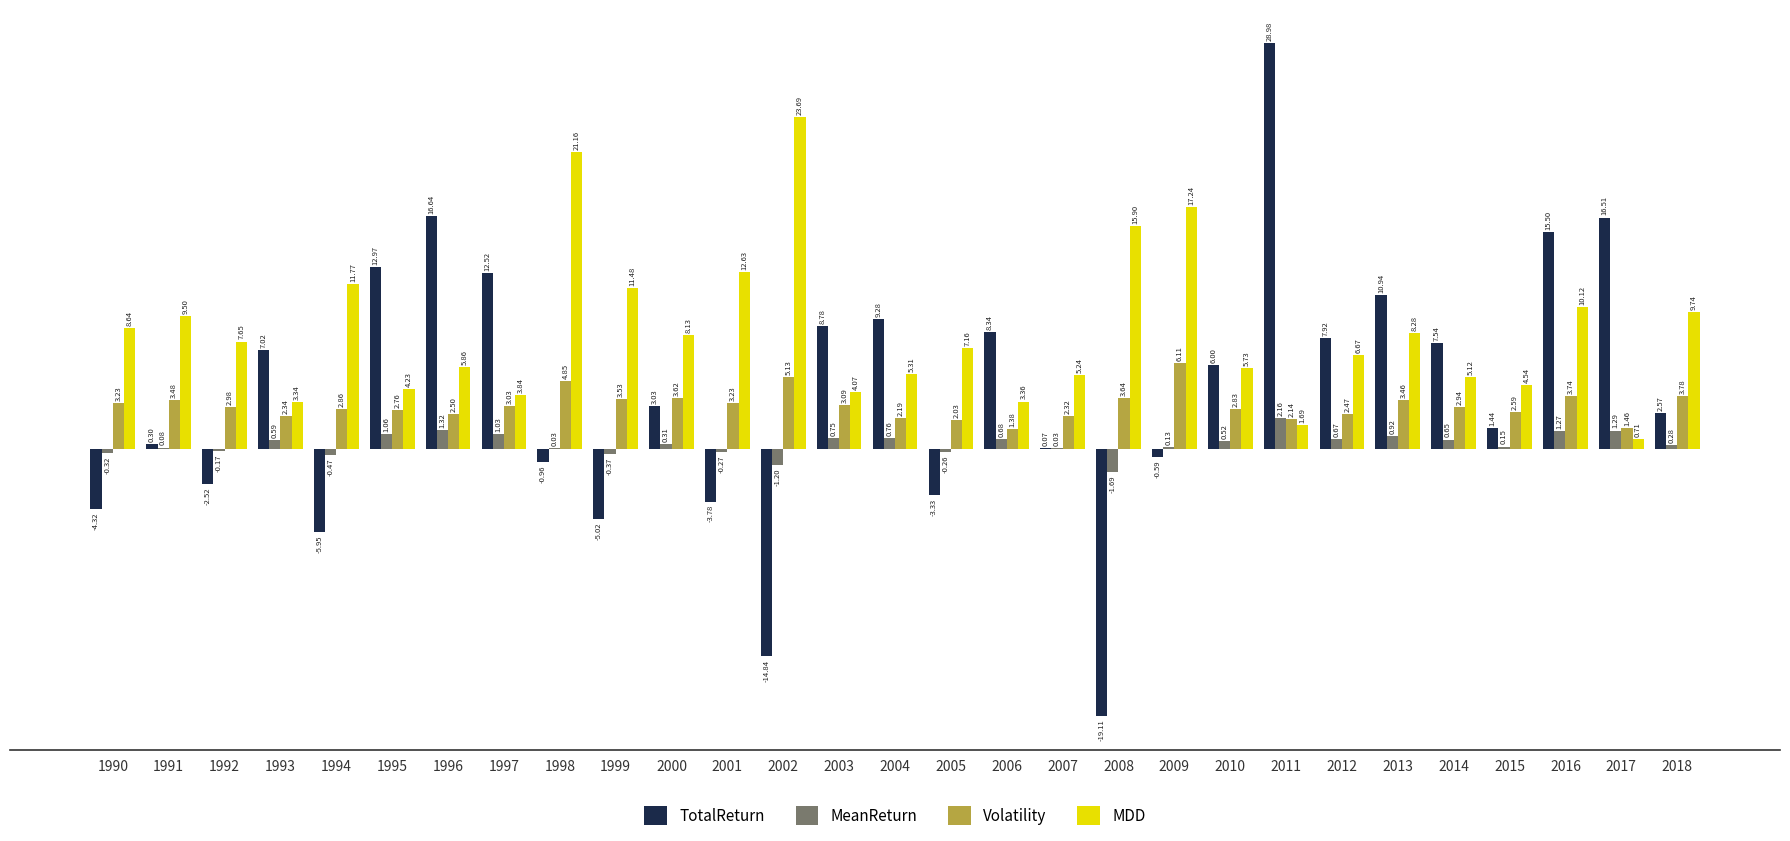

Which series changed the most between 1999 and 2005?

MDD